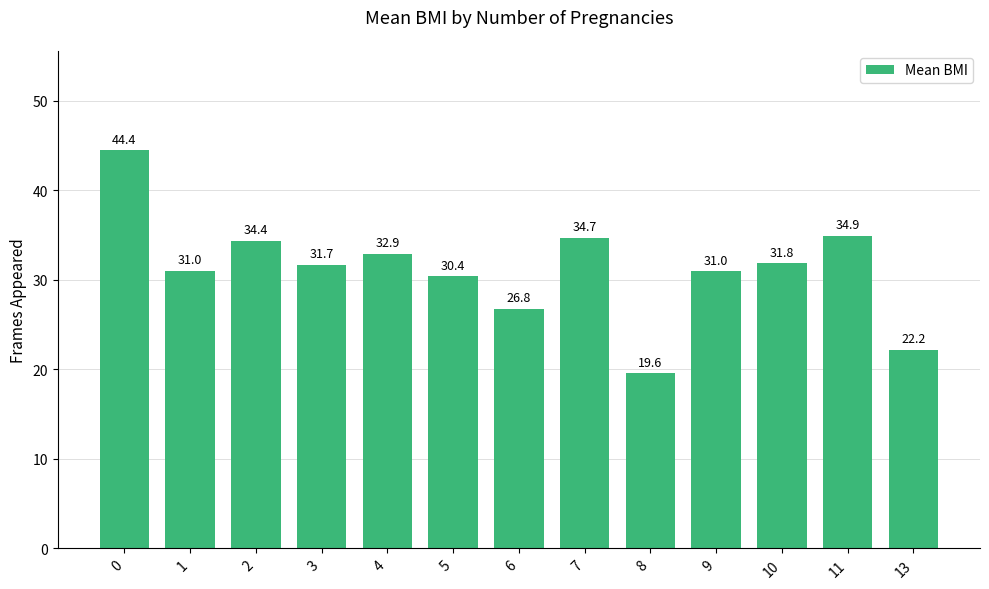

What is the value of the 8th bar from the left?

34.7